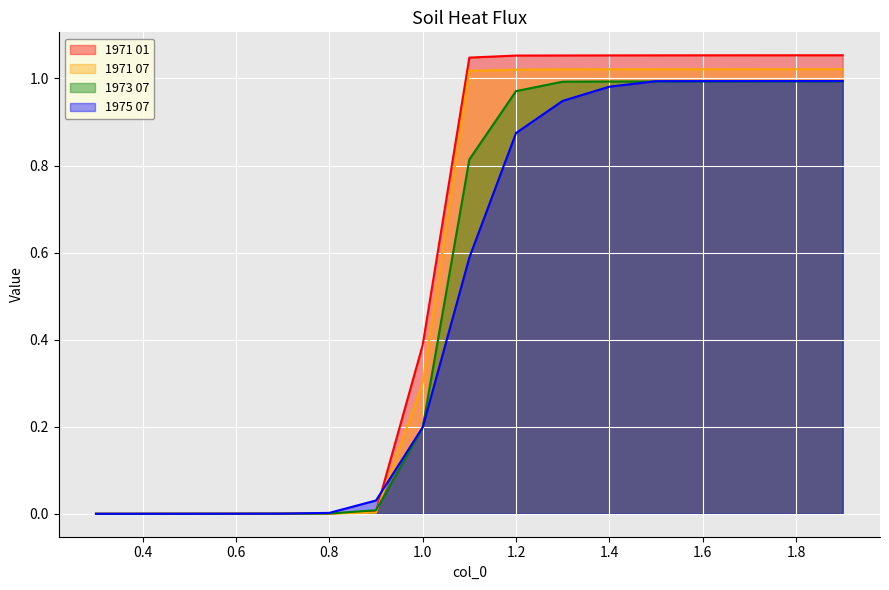

True or false: 1973 07 and 1971 07 cross at least once.

True